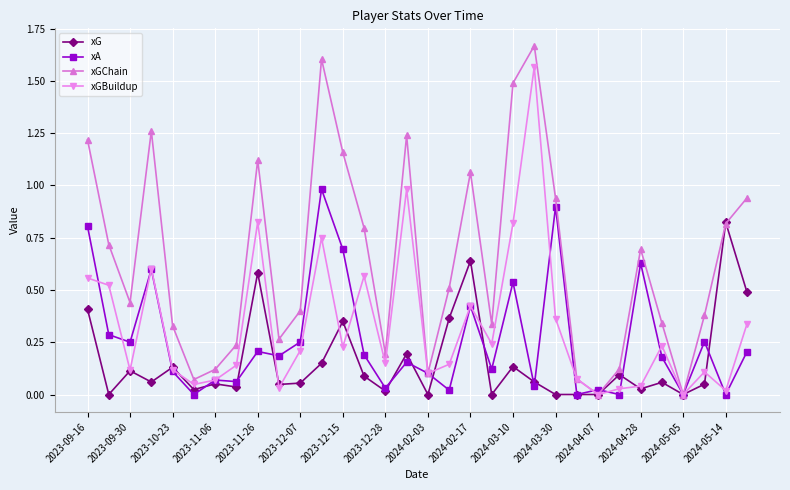

Which series has the widest spread of values?

xGChain